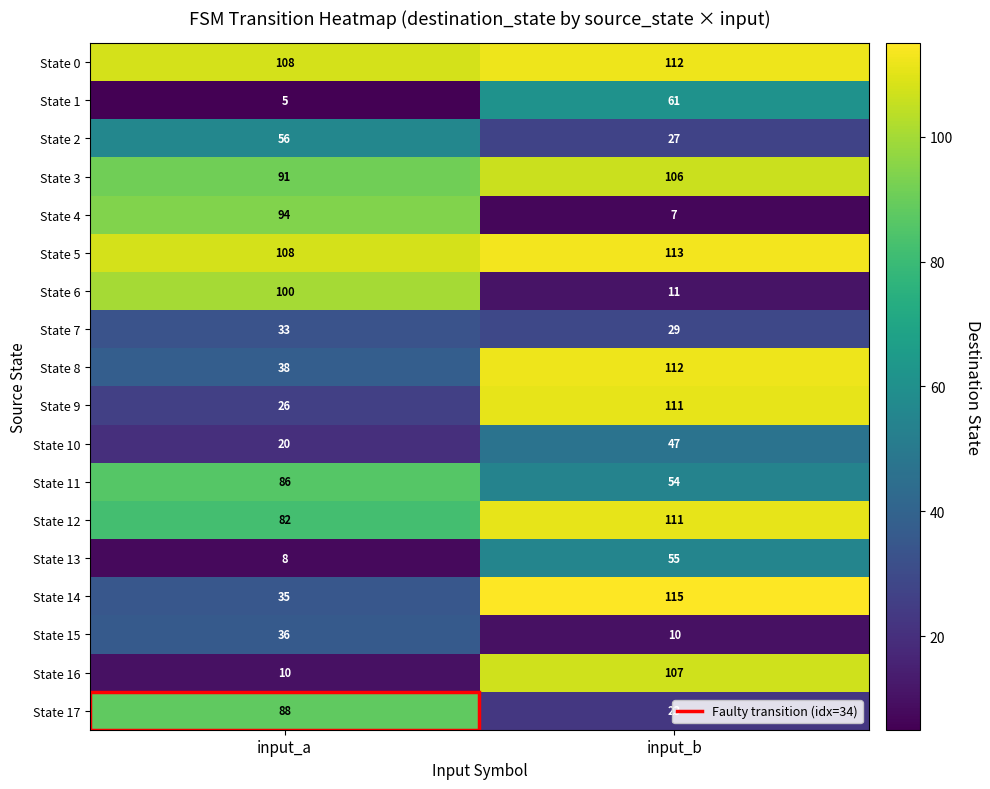

At how many categories does at least one series exceed 72?

2